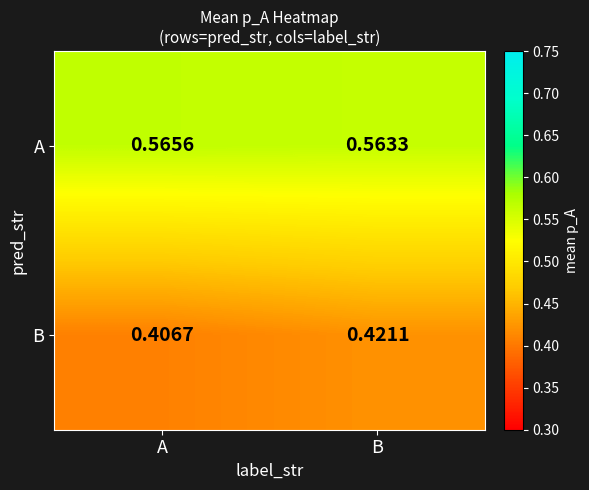

Which series changed the most between A and B?

B